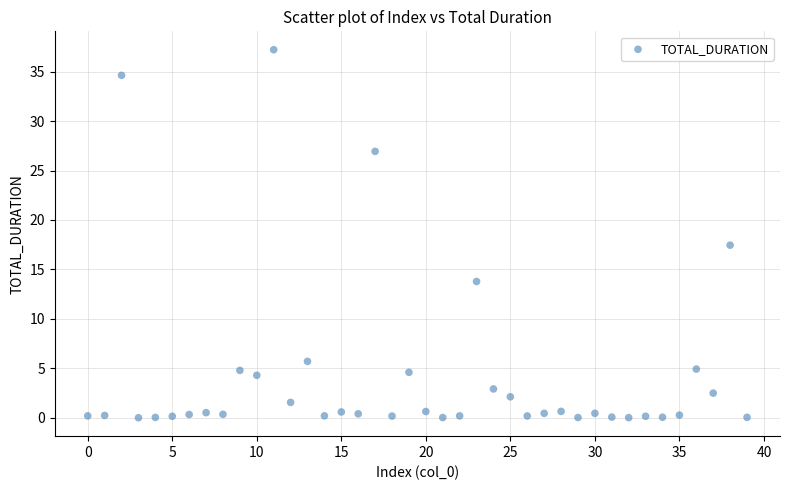

What is the range of Y values (max minus min)?

37.2